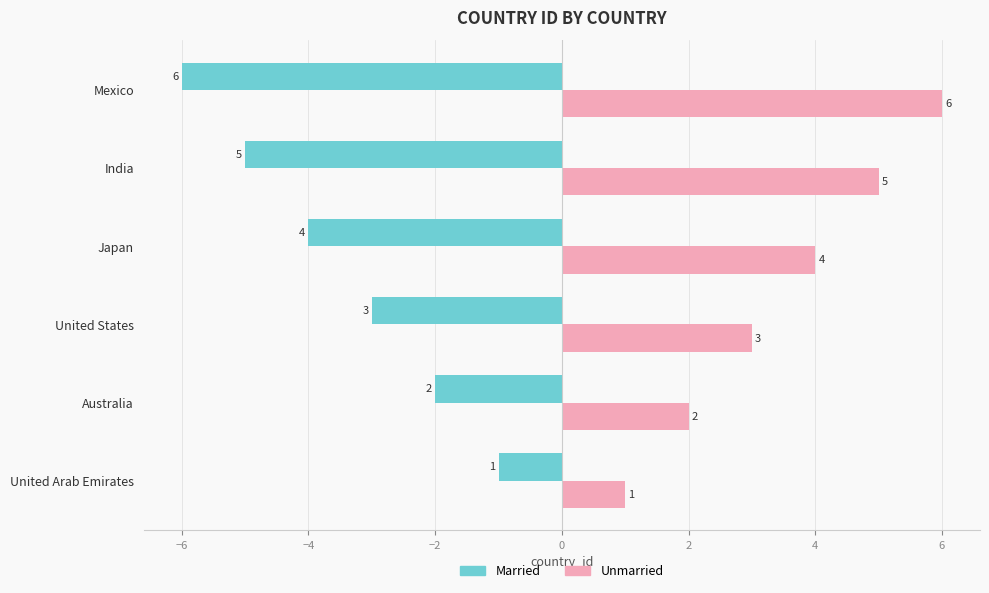

At Mexico, list the series in order from largest to smallest.

Unmarried, Married